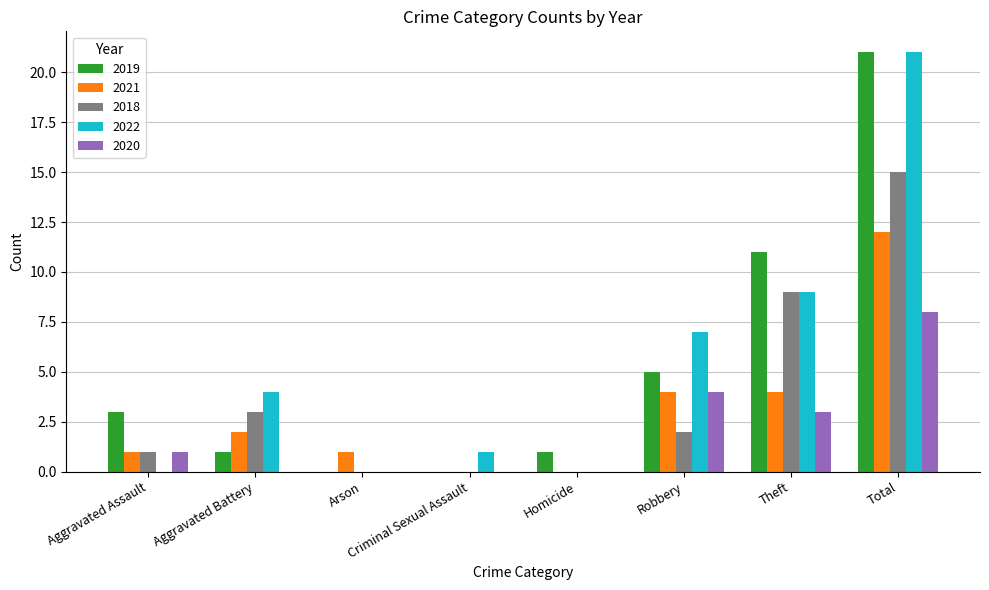

The value of 2021 at Aggravated Assault is 1. True or false?

True